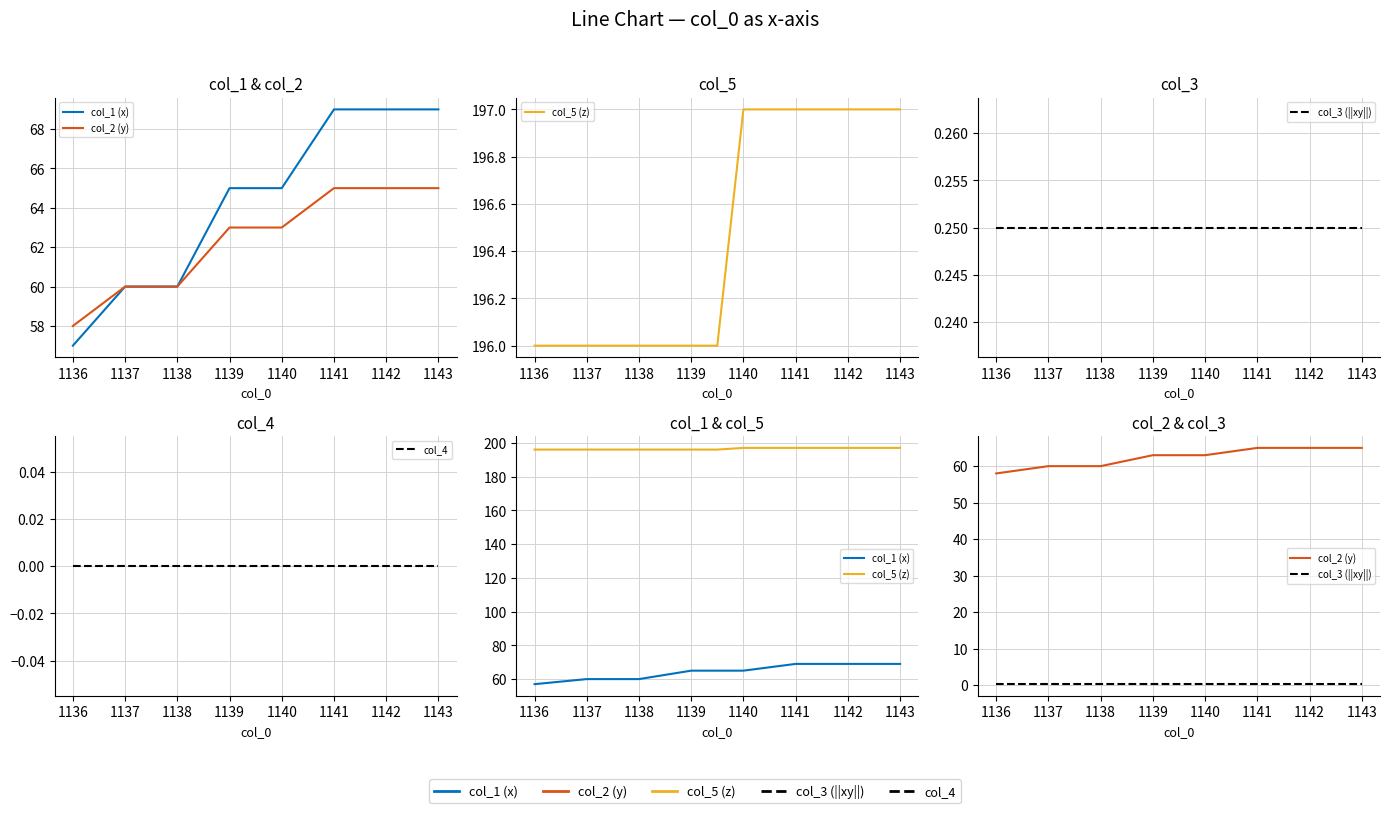

Rank the series at 1143 from lowest to highest value.

col_4, col_3 (||xy||), col_2 (y), col_1 (x), col_5 (z)